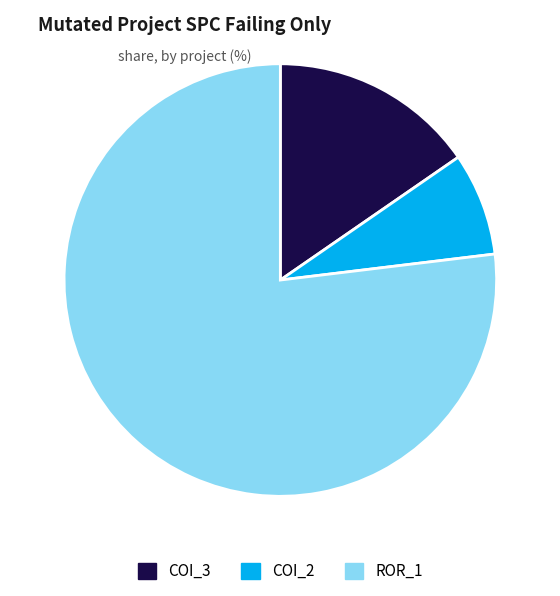

Rank the categories by value from highest to lowest.

ROR_1, COI_3, COI_2